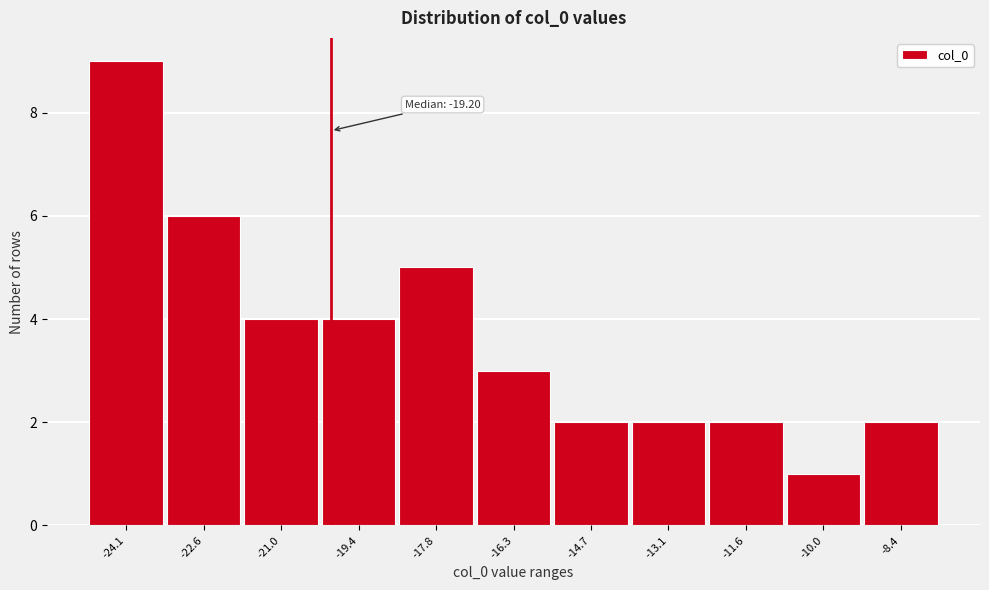

Reading left to right, transcribe all the data shown in this chart.

9	6	4	4	5	3	2	2	2	1	2